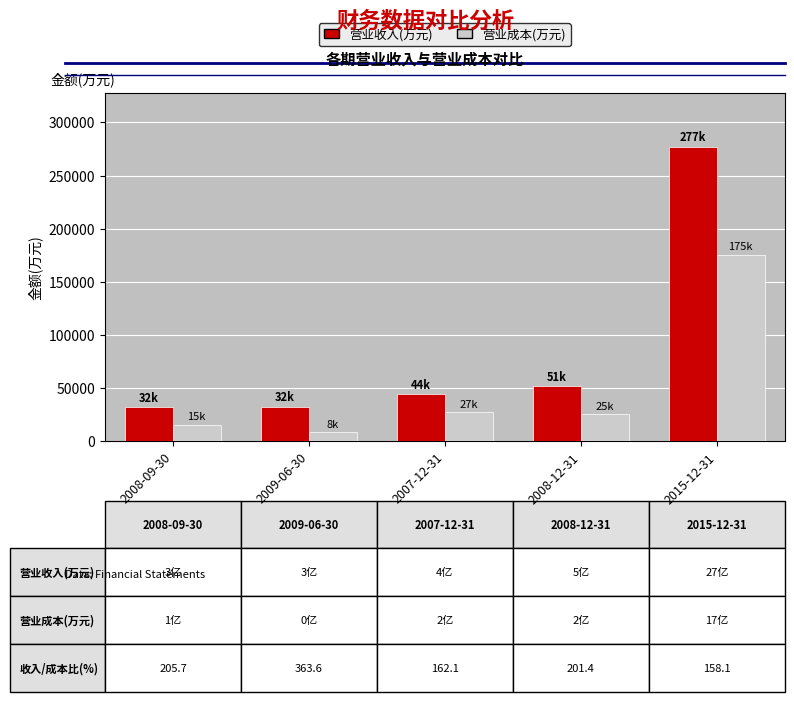

At which category is the sum across all series the highest?

2015-12-31